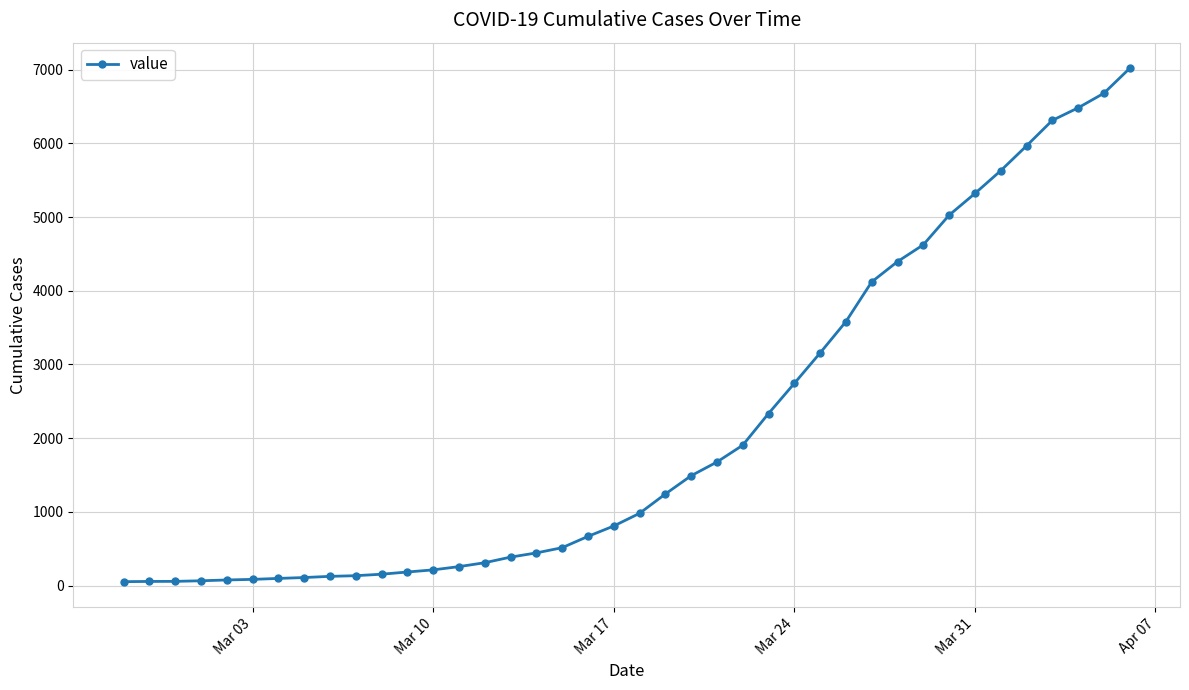

What is the difference between the second highest and second lowest values?

6623